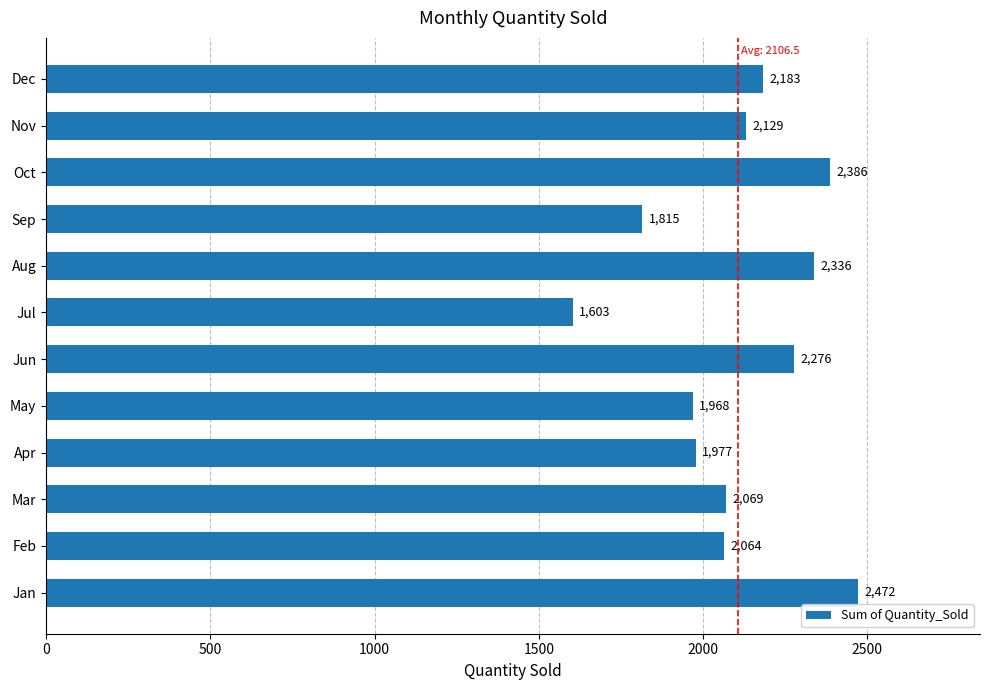

Does the chart contain stacked bars?

No